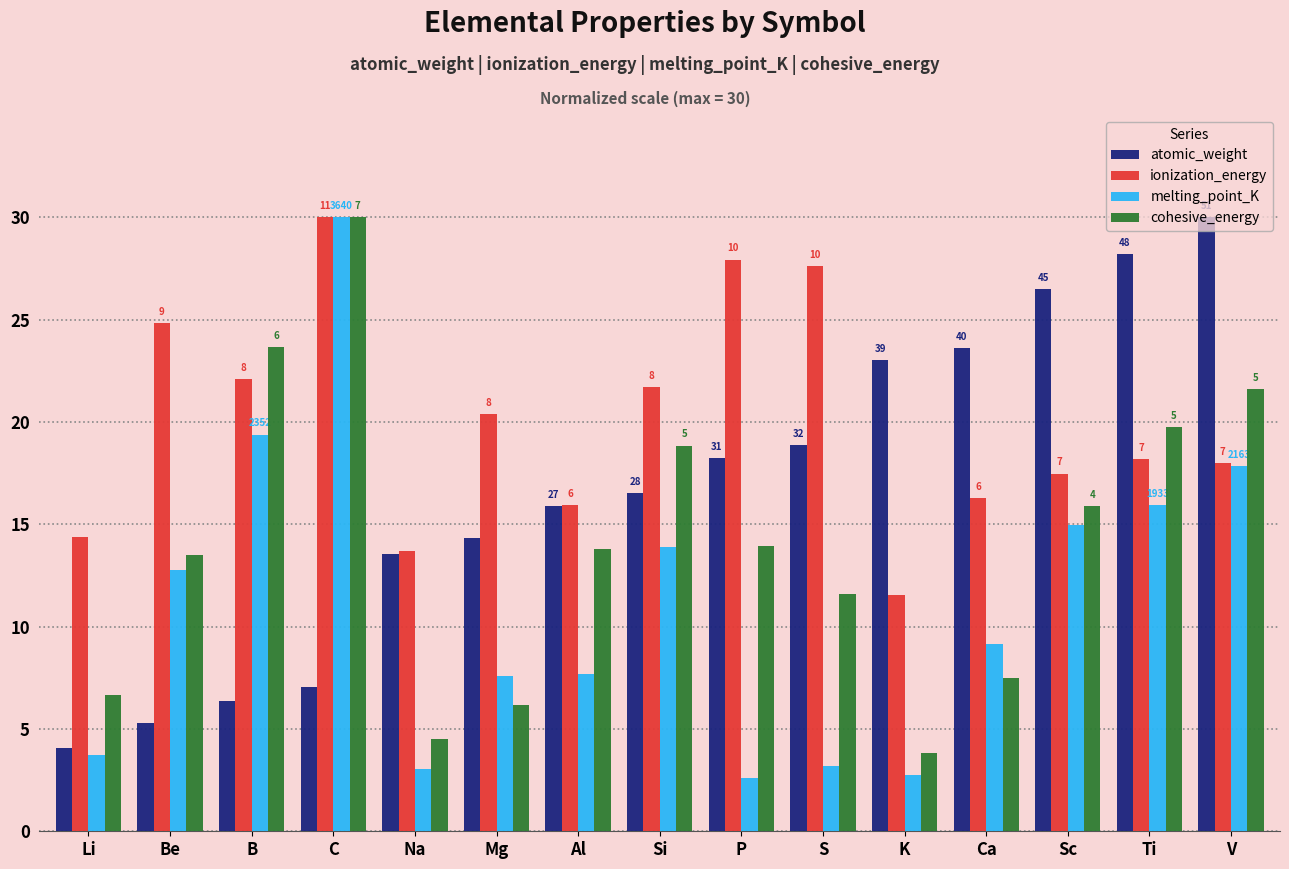

What is the sum of the ionization_energy values at K and S?

39.2